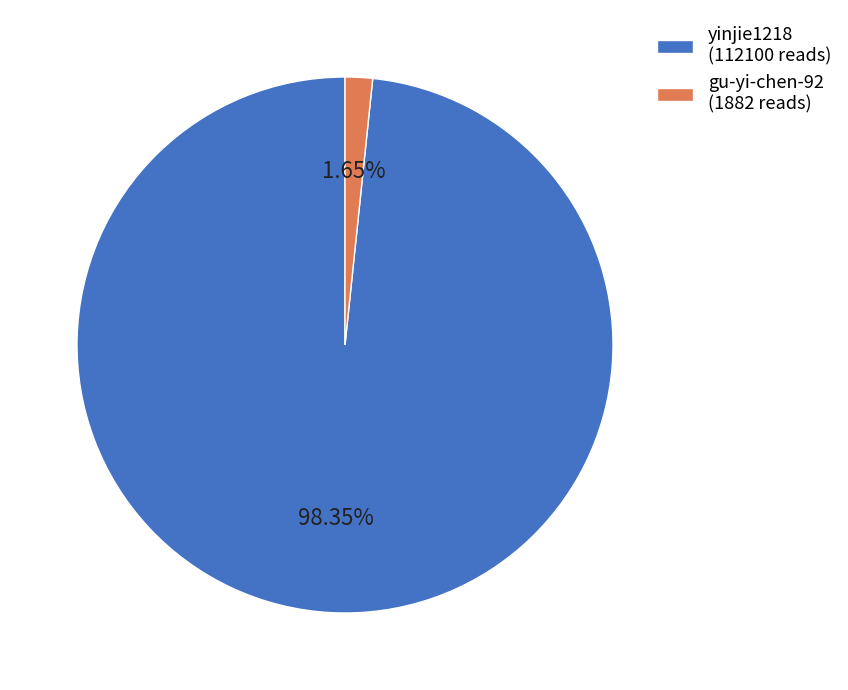

What is the ratio of the value at yinjie1218 to the value at gu-yi-chen-92?

59.6